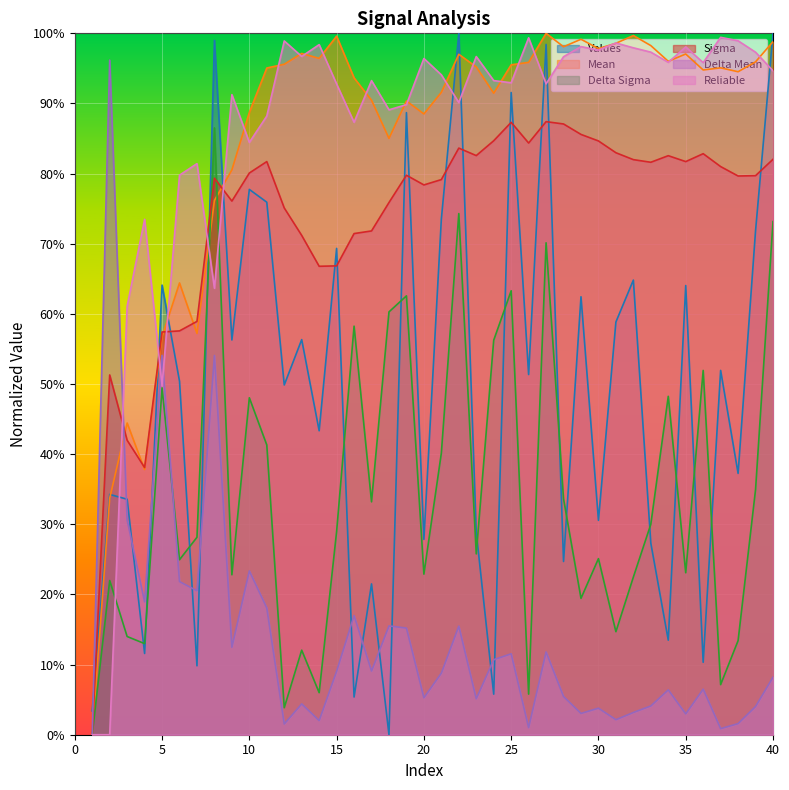

What is the difference between the highest and lowest values at 28?

92.6